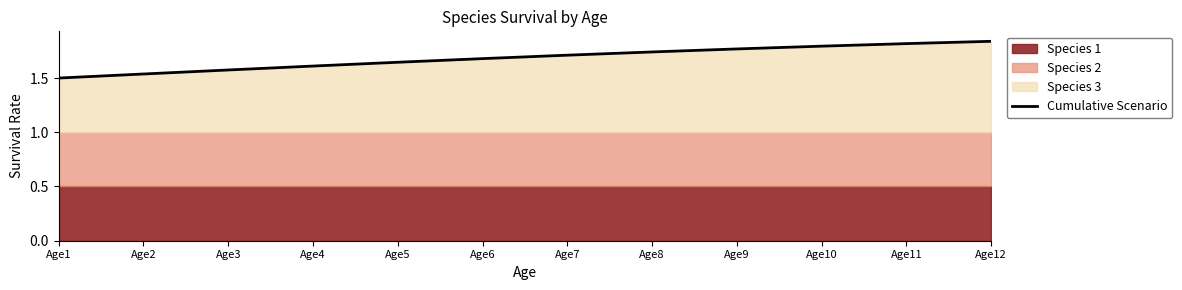

What is the minimum value shown in the chart?

1.5